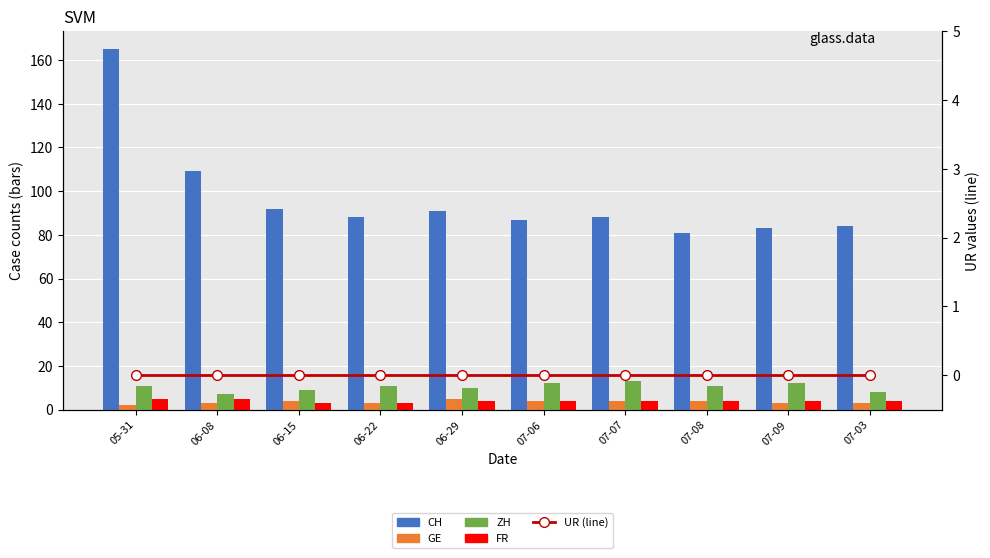

Which series changed the most between 06-08 and 06-22?

CH